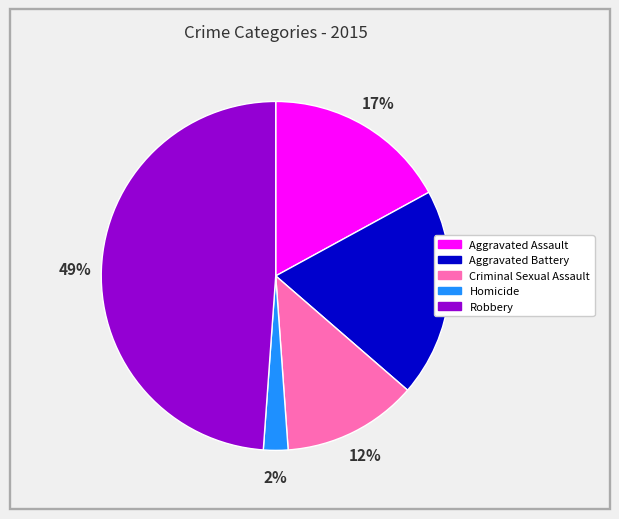

Is it true that Aggravated Assault is 17% of the pie?

True